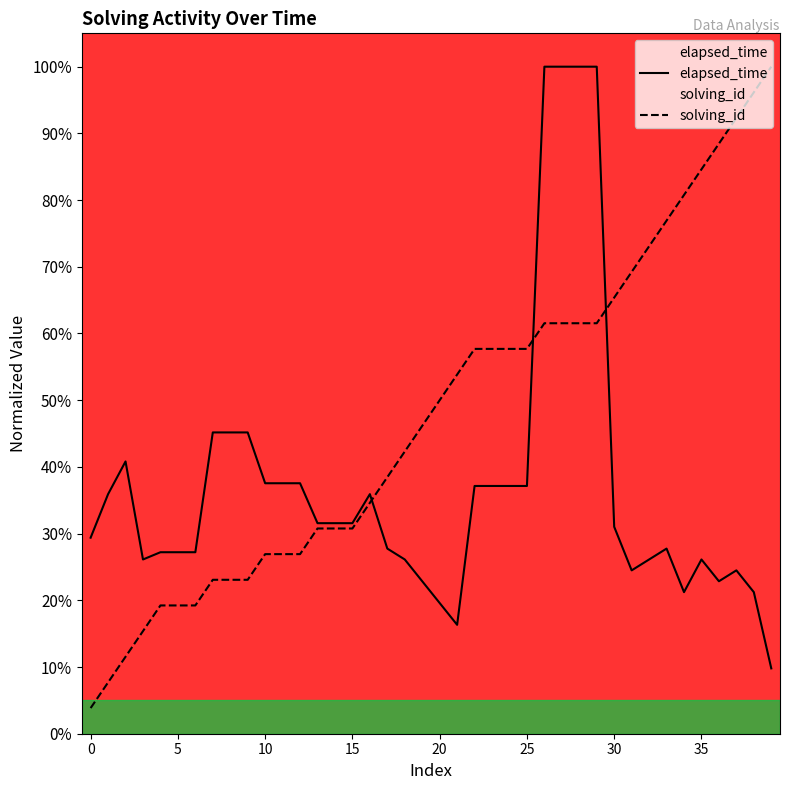

Between which two adjacent categories do solving_id and elapsed_time first intersect?

16 and 17